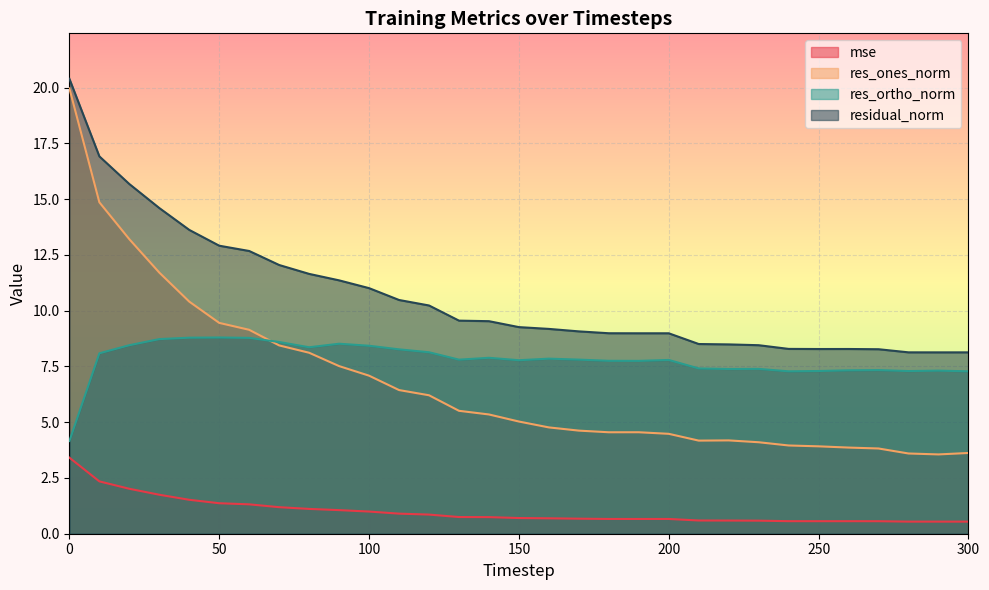

Reading left to right, list all the values displayed in this chart.

mse: 3.4	2.3	2.0	1.7	1.5	1.4	1.3	1.2	1.1	1.1	1.0	0.9	0.9	0.7	0.7	0.7	0.7	0.7	0.7	0.7	0.7	0.6	0.6	0.6	0.6	0.6	0.6	0.6	0.5	0.5	0.5
res_ones_norm: 20.0	14.9	13.2	11.7	10.4	9.5	9.1	8.4	8.1	7.5	7.1	6.4	6.2	5.5	5.3	5.0	4.8	4.6	4.5	4.5	4.5	4.2	4.2	4.1	4.0	3.9	3.9	3.8	3.6	3.6	3.6
res_ortho_norm: 4.2	8.1	8.5	8.7	8.8	8.8	8.8	8.6	8.4	8.5	8.4	8.3	8.1	7.8	7.9	7.8	7.8	7.8	7.8	7.8	7.8	7.4	7.4	7.4	7.3	7.3	7.3	7.3	7.3	7.3	7.3
residual_norm: 20.4	16.9	15.7	14.6	13.6	12.9	12.7	12.0	11.7	11.4	11.0	10.5	10.2	9.6	9.5	9.3	9.2	9.1	9.0	9.0	9.0	8.5	8.5	8.5	8.3	8.3	8.3	8.3	8.1	8.1	8.1